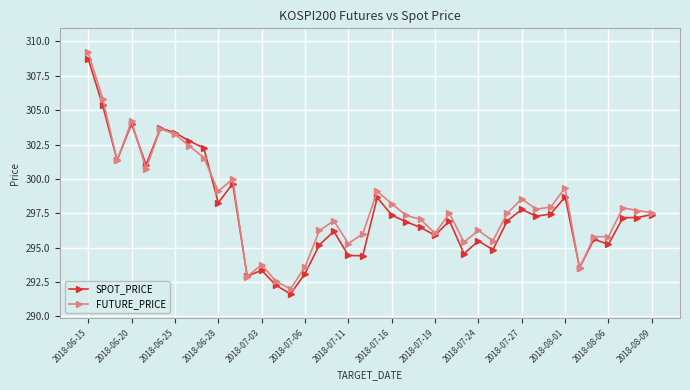

Which series has the largest range (max minus min)?

FUTURE_PRICE